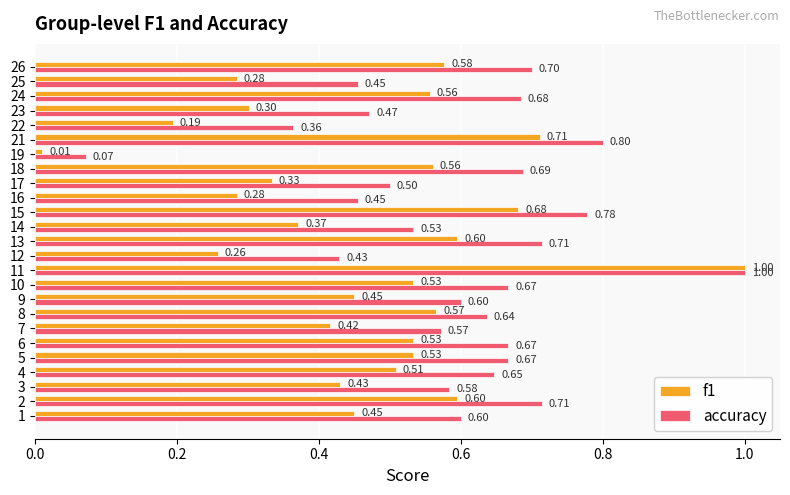

At which category is the sum across all series the highest?

11